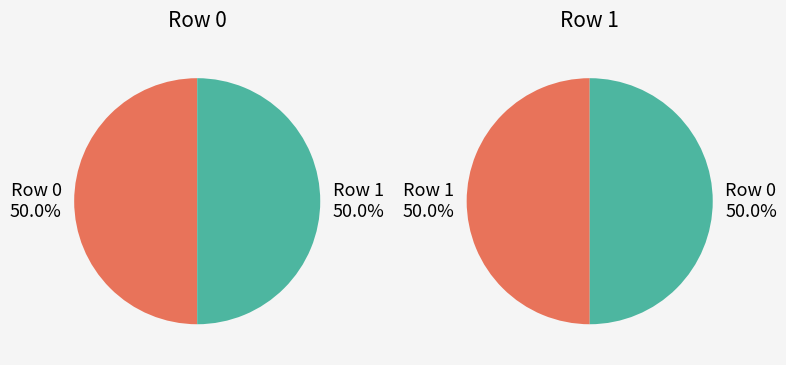

Does 0 account for over 50% of the chart?

No